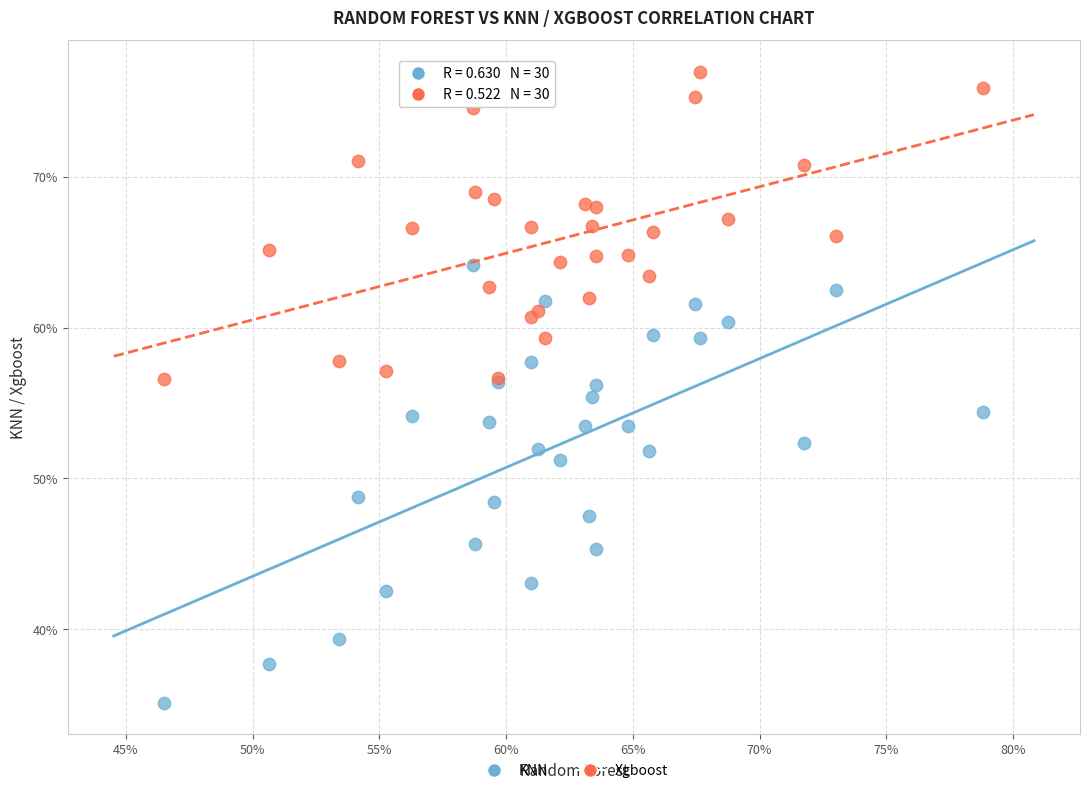

Which series contains the lowest Y value?

KNN